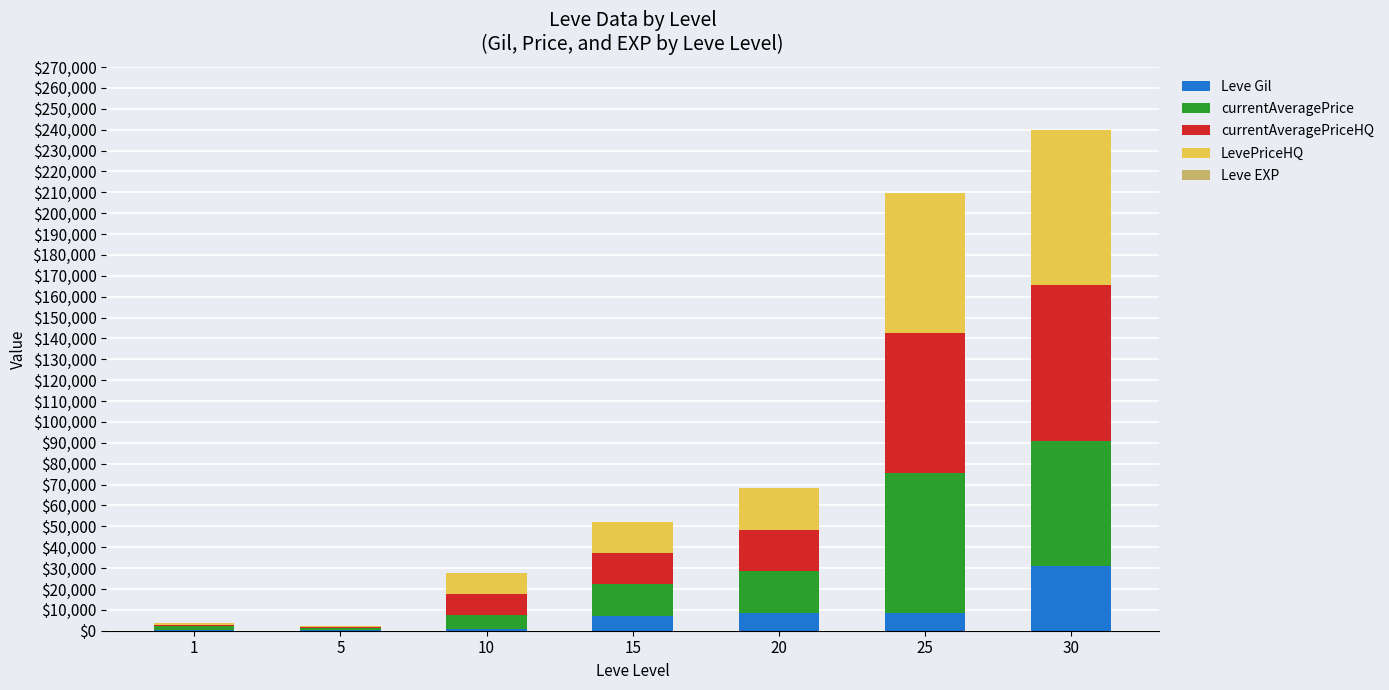

What is the maximum value for Leve Gil?

31070